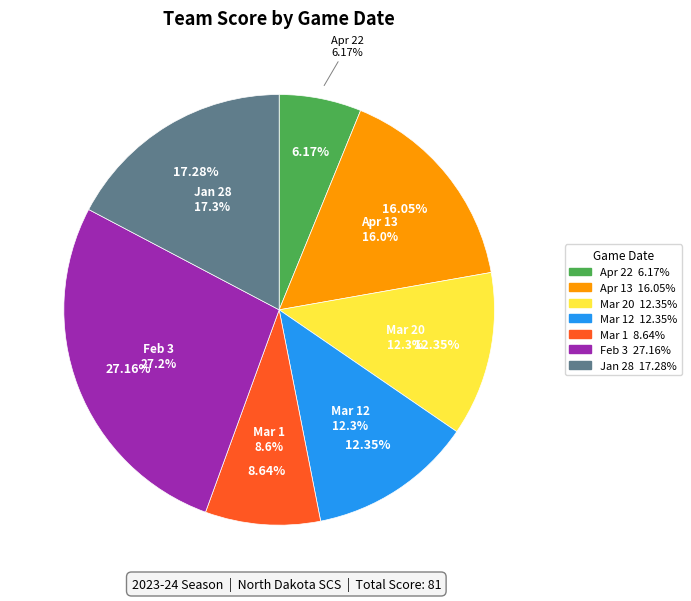

Count the number of slices in the pie.

7